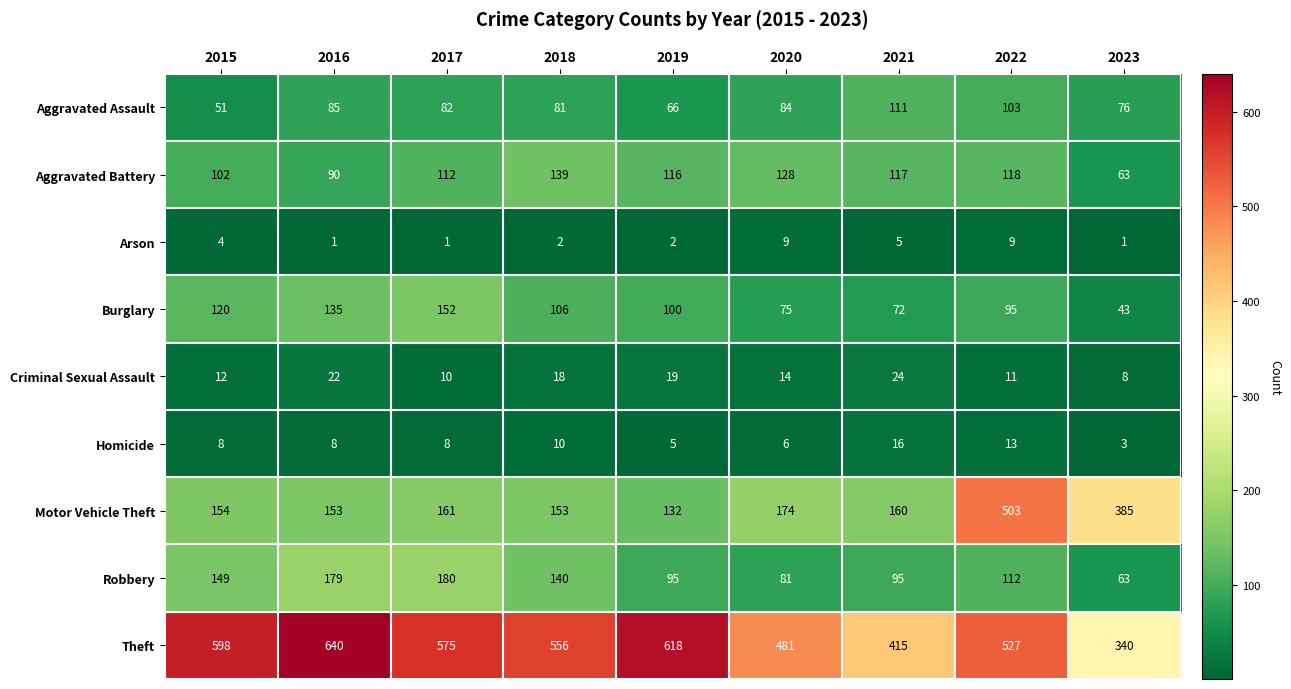

What is the difference between the maximum and second lowest values in the Aggravated Battery series?

49